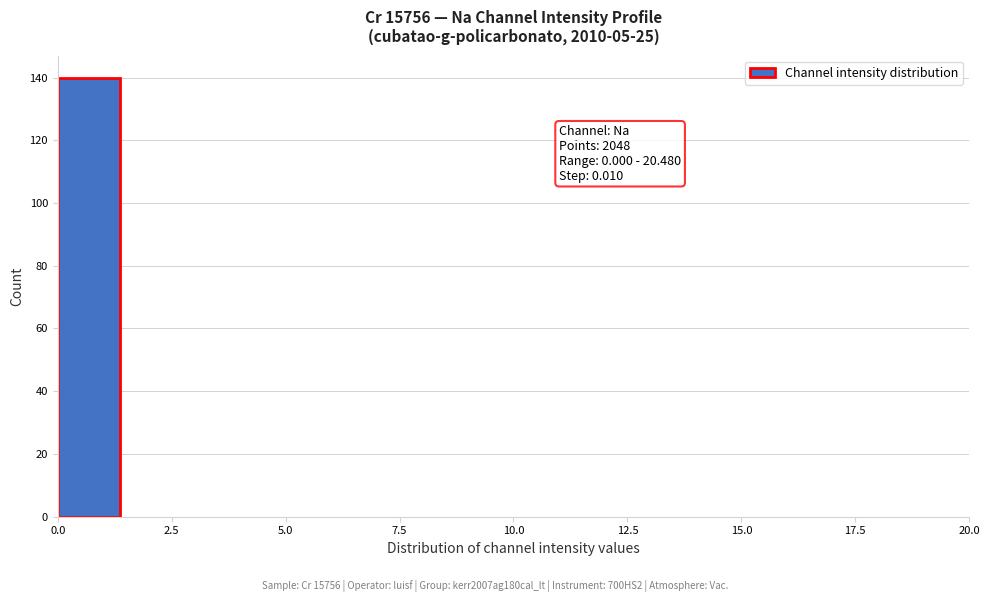

Around what value on the x-axis is the tallest bar? Give the approximate position of its centre, as read against the axis.

0.5